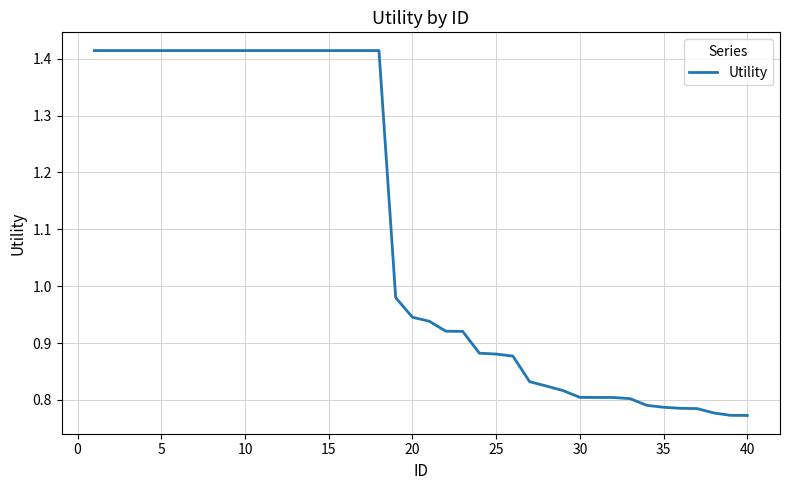

What is the difference between the second highest and minimum values?

0.6